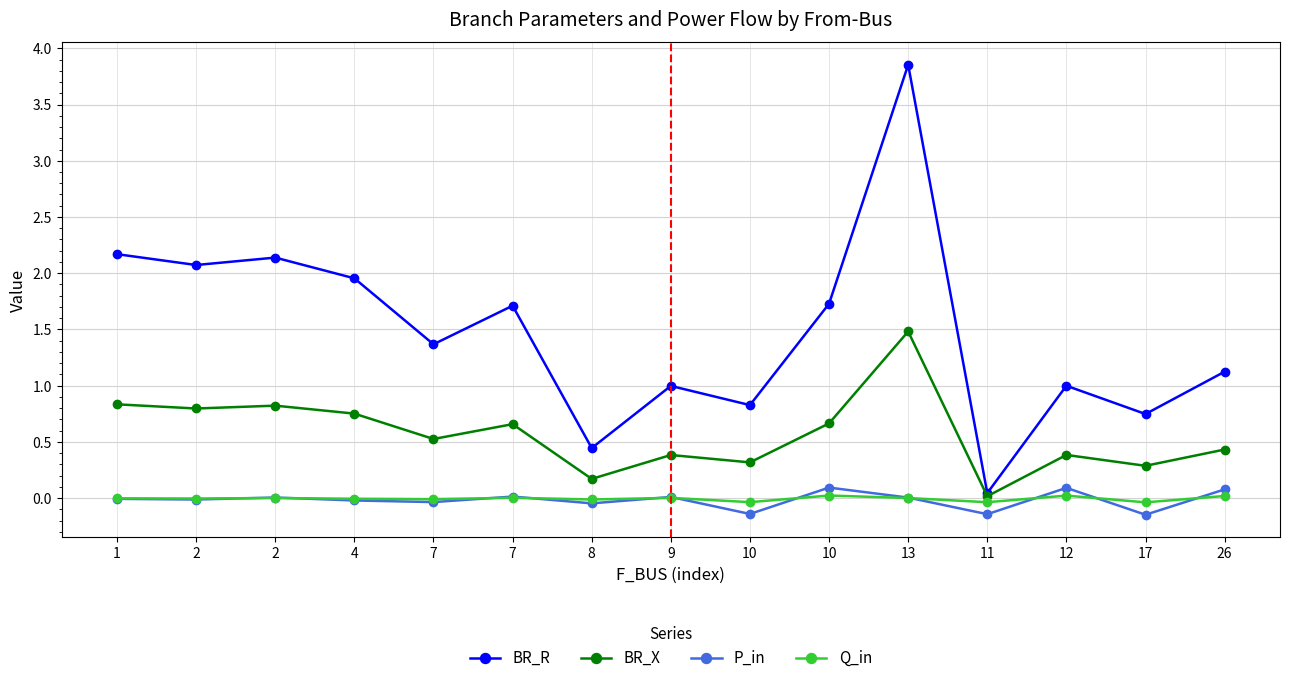

Reading left to right, transcribe all the data shown in this chart.

BR_R: 2.2	2.1	2.1	2.0	1.4	1.7	0.4	1.0	0.8	1.7	3.9	0.0	1.0	0.7	1.1
BR_X: 0.8	0.8	0.8	0.8	0.5	0.7	0.2	0.4	0.3	0.7	1.5	0.0	0.4	0.3	0.4
P_in: -0.0	-0.0	0.0	-0.0	-0.0	0.0	-0.0	0.0	-0.1	0.1	0.0	-0.1	0.1	-0.1	0.1
Q_in: -0.0	-0.0	0.0	-0.0	-0.0	0.0	-0.0	0.0	-0.0	0.0	0.0	-0.0	0.0	-0.0	0.0